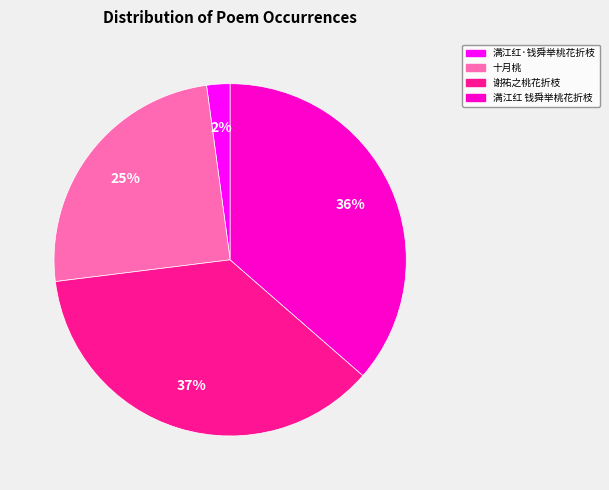

To the nearest percent, what portion does 满江红 钱舜举桃花折枝 represent?

36%